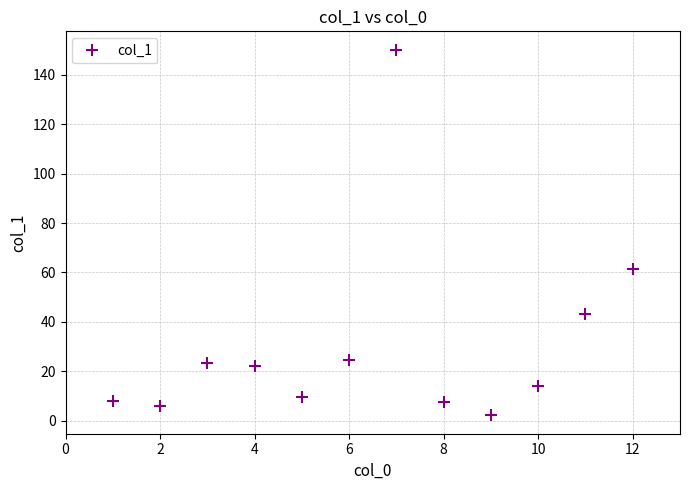

What is the maximum value shown in the chart?

150.2